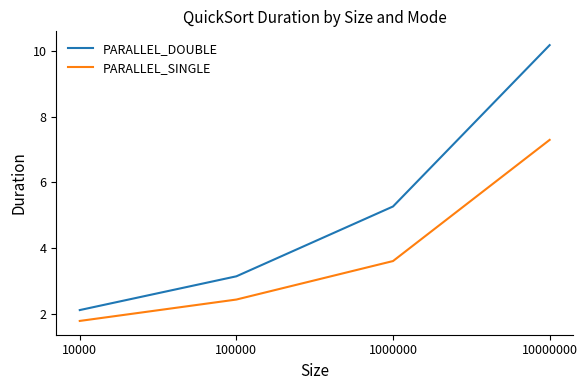

What is the sum of the PARALLEL_DOUBLE values at 100000 and 10000?

5.2